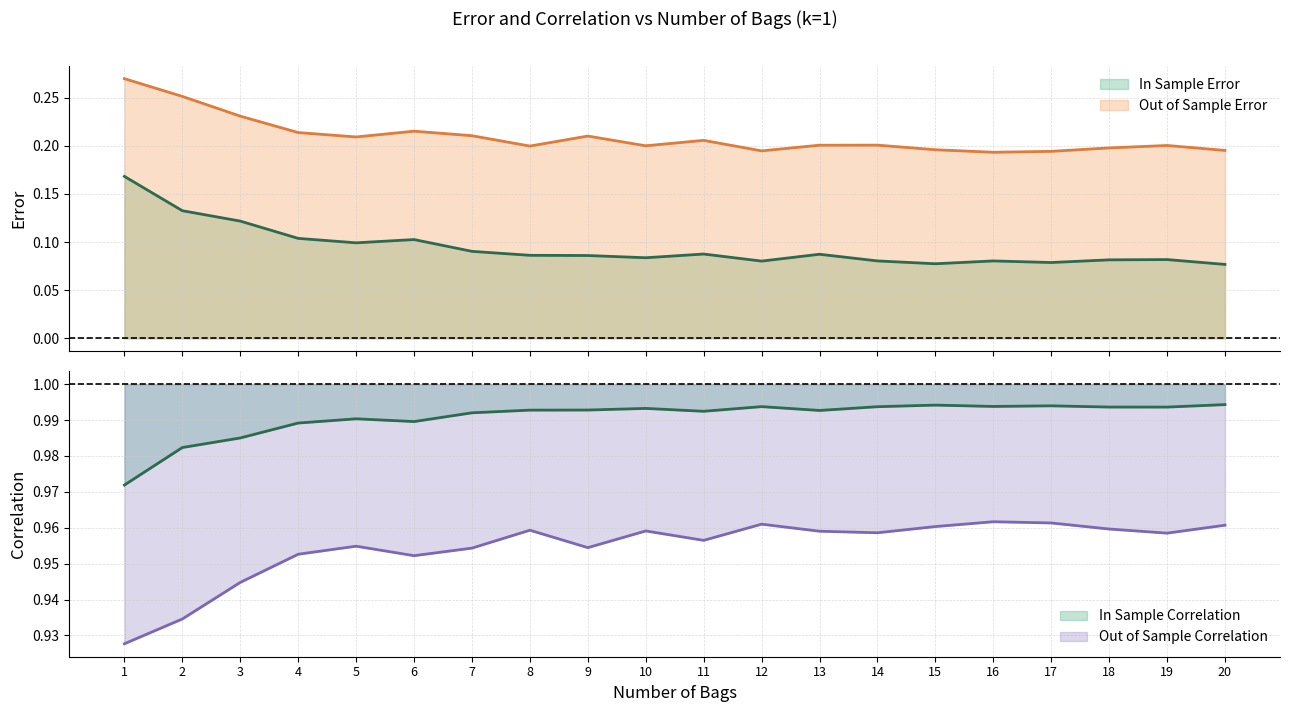

What are all the series names shown in the legend?

In Sample Error, Out of Sample Error, In Sample Correlation, Out of Sample Correlation